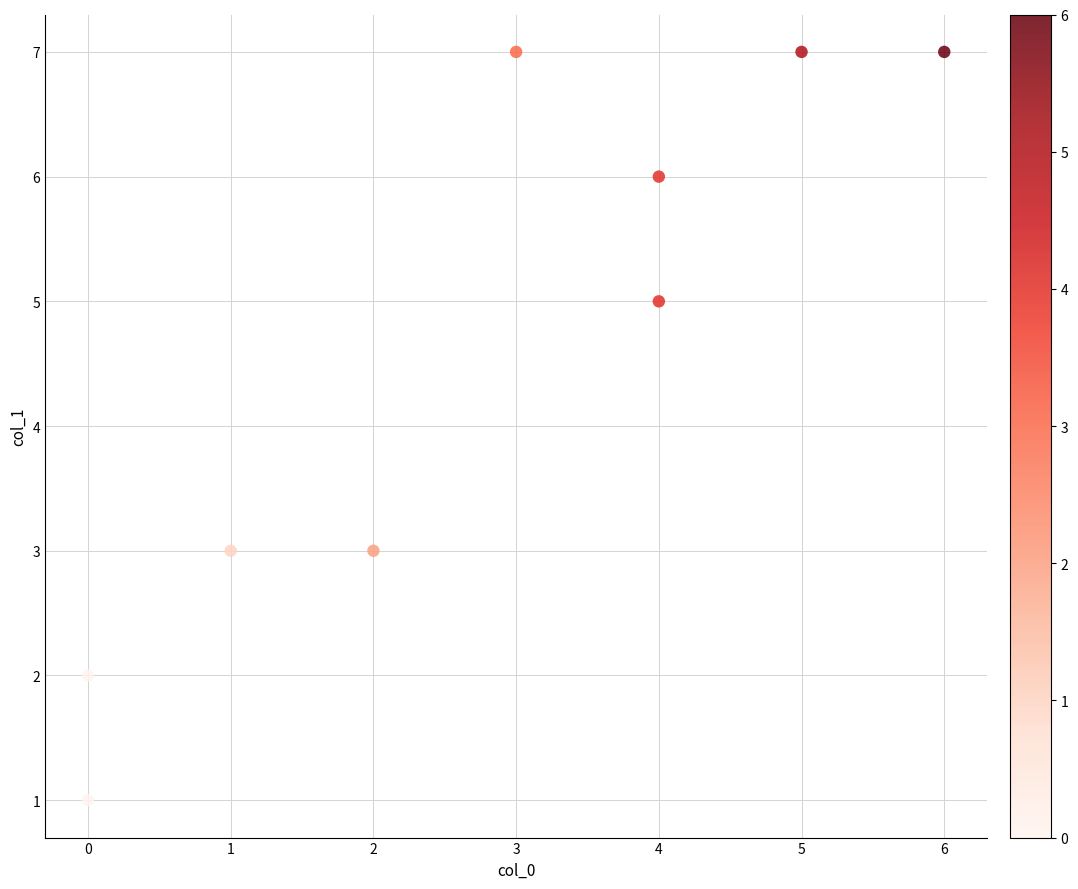

What is the average Y value?

5